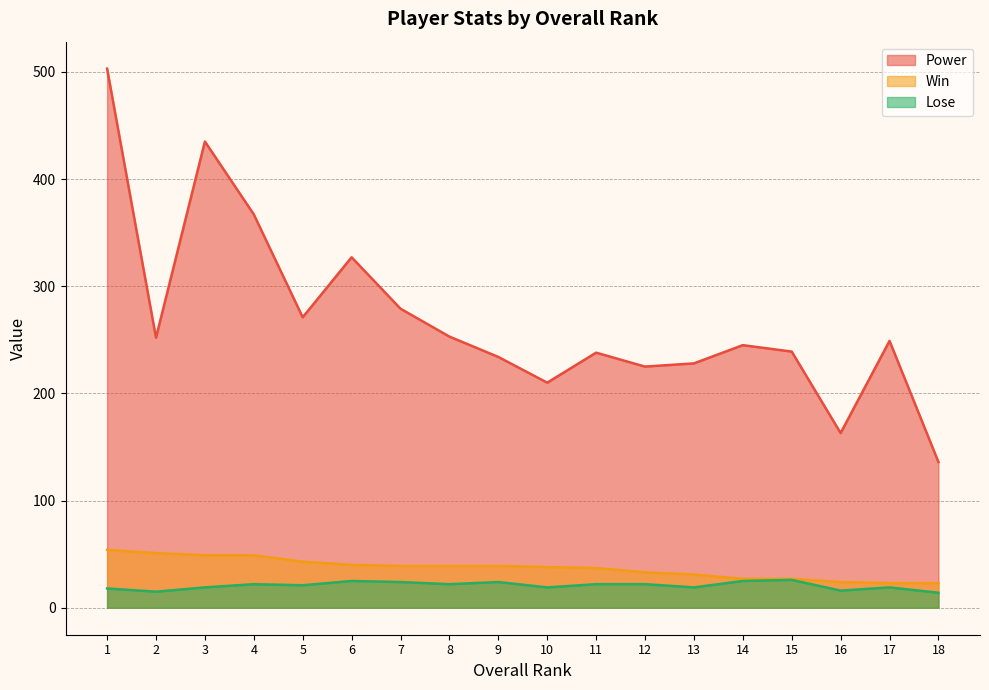

True or false: Win and Lose intersect in this chart.

False